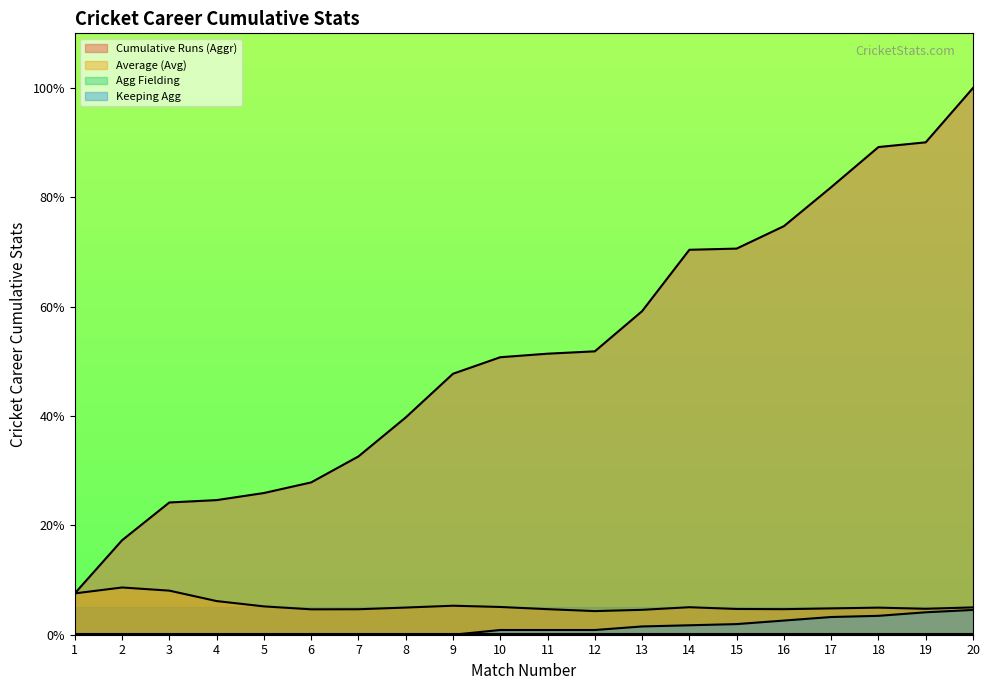

What is the average value of the Keeping Agg series?

1.3